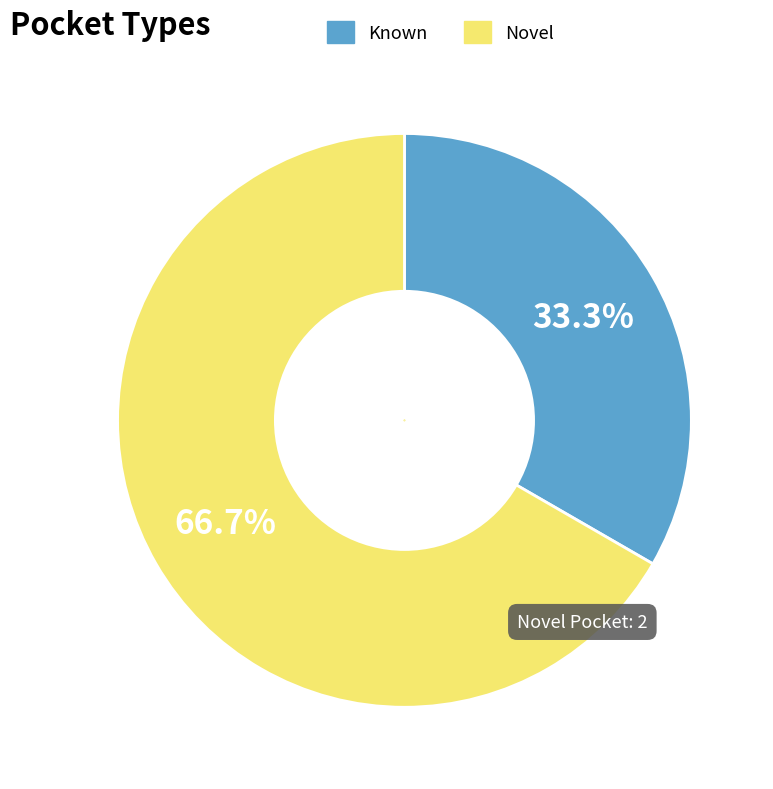

Does Known account for over 50% of the chart?

No